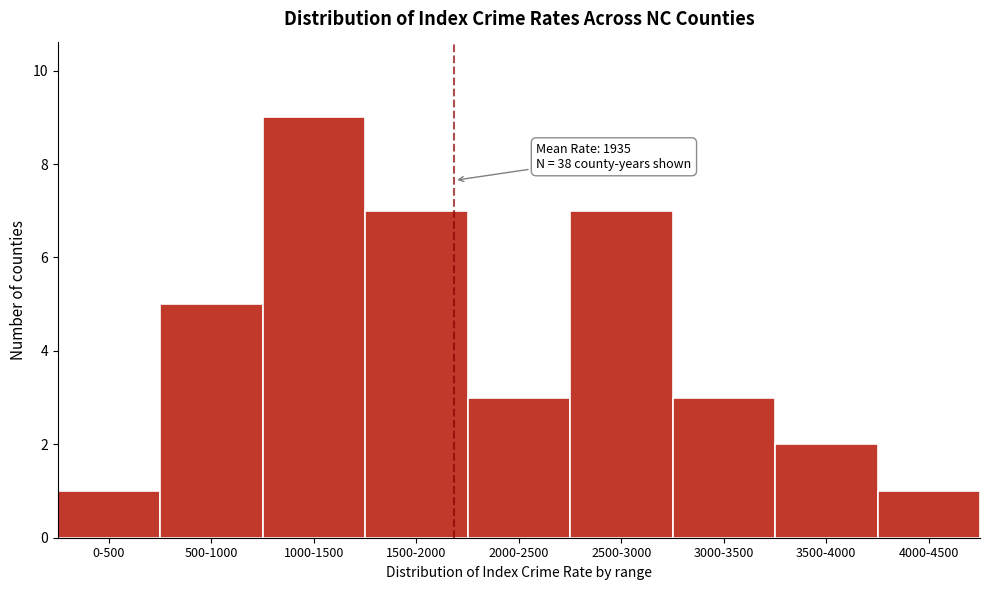

Reading left to right, what are all the values shown in this chart?

0-500=1	500-1000=5	1000-1500=9	1500-2000=7	2000-2500=3	2500-3000=7	3000-3500=3	3500-4000=2	4000-4500=1